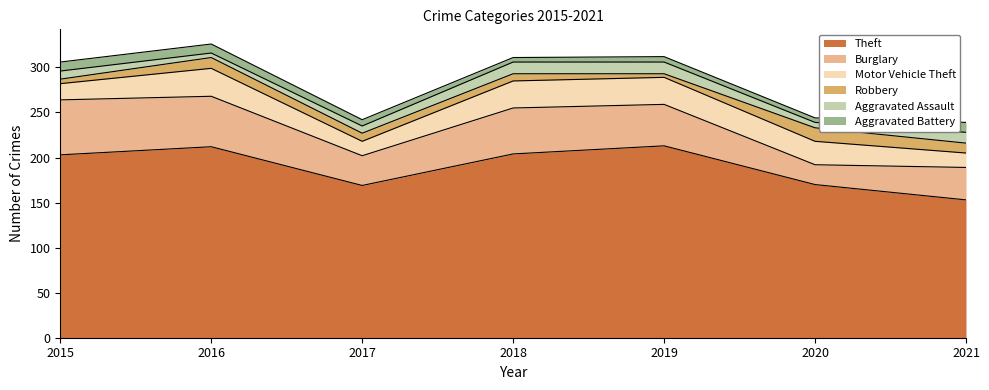

In Robbery, how many points are lower than both neighbors (excluding endpoints)?

1